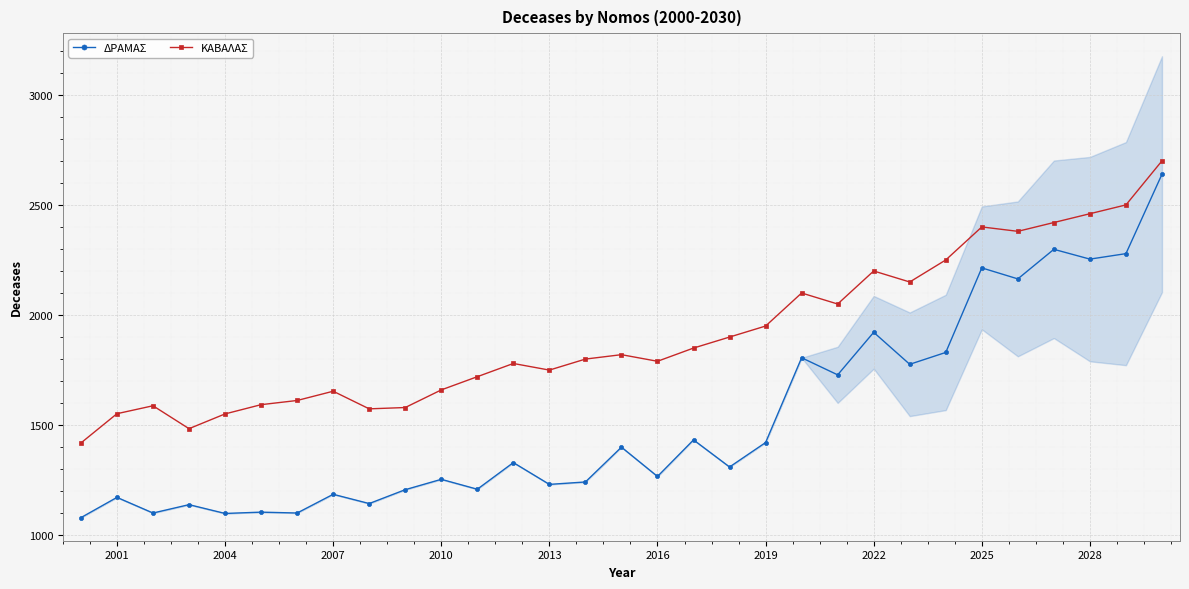

What is the minimum value shown in the chart?

1080.0